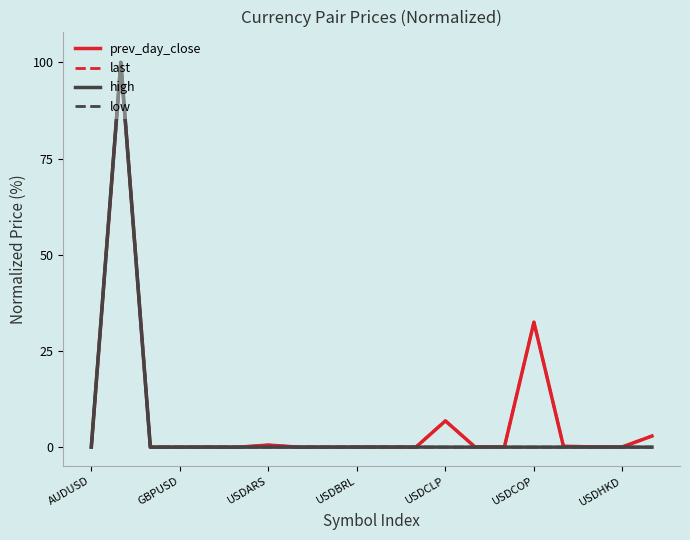

How many categories are shown in the chart?

20